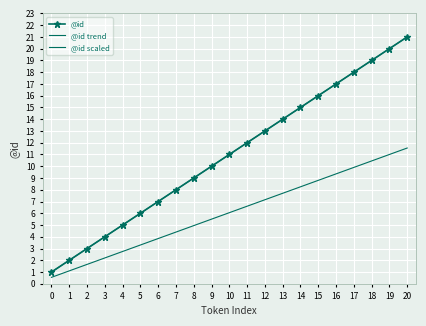

What is the value of the @id point at the 16th from the left?

16.0